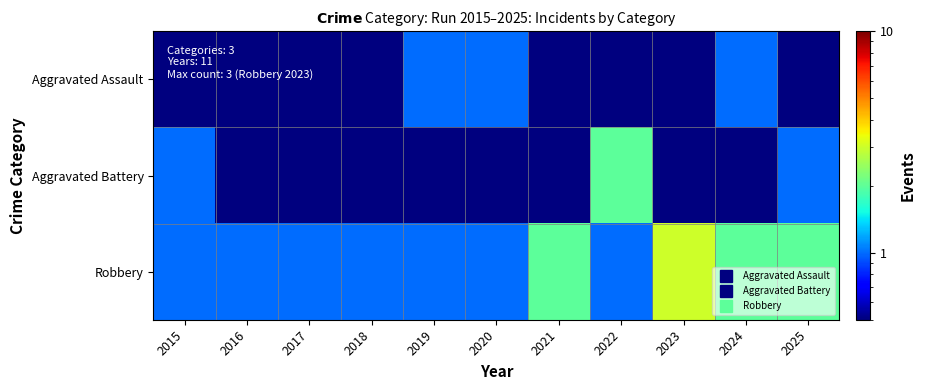

At which category is the sum across all series the highest?

2023